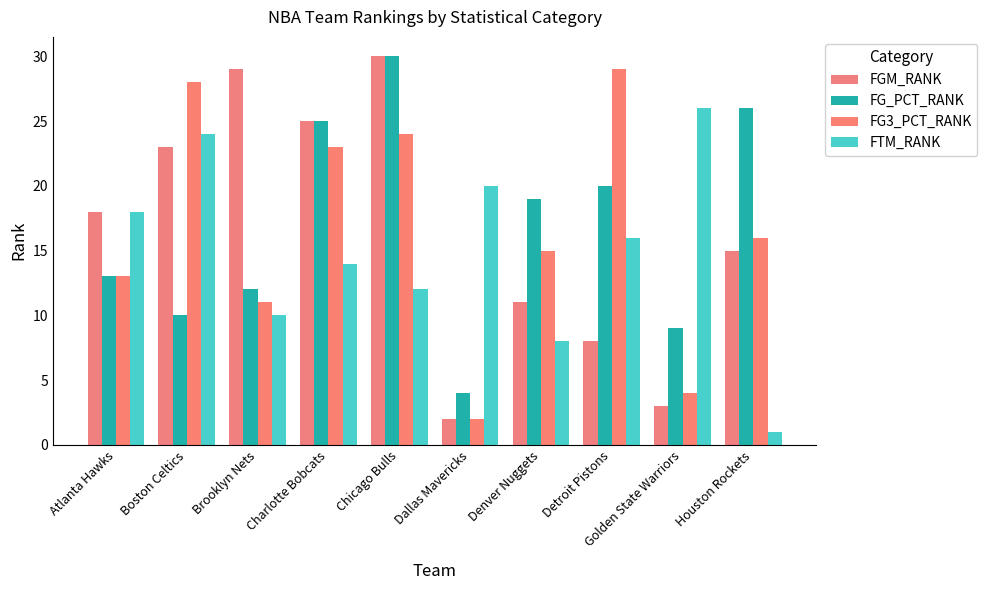

What is the value of the FTM_RANK bar at the 3rd from the left?

10